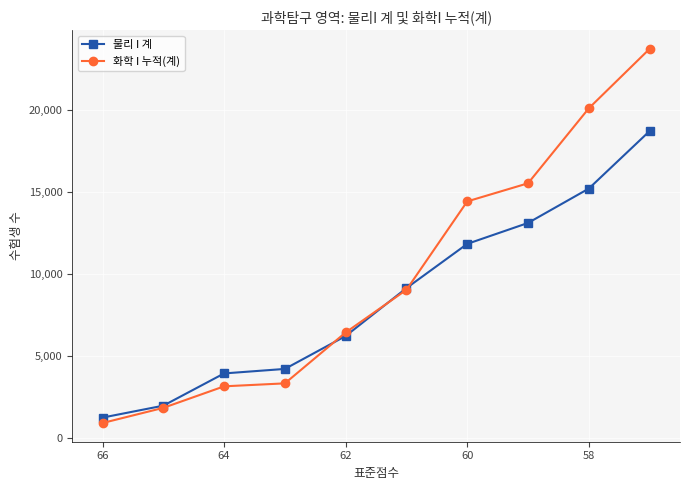

Rank the series by their average value, from highest to lowest.

화학 I 누적(계), 물리 I 계